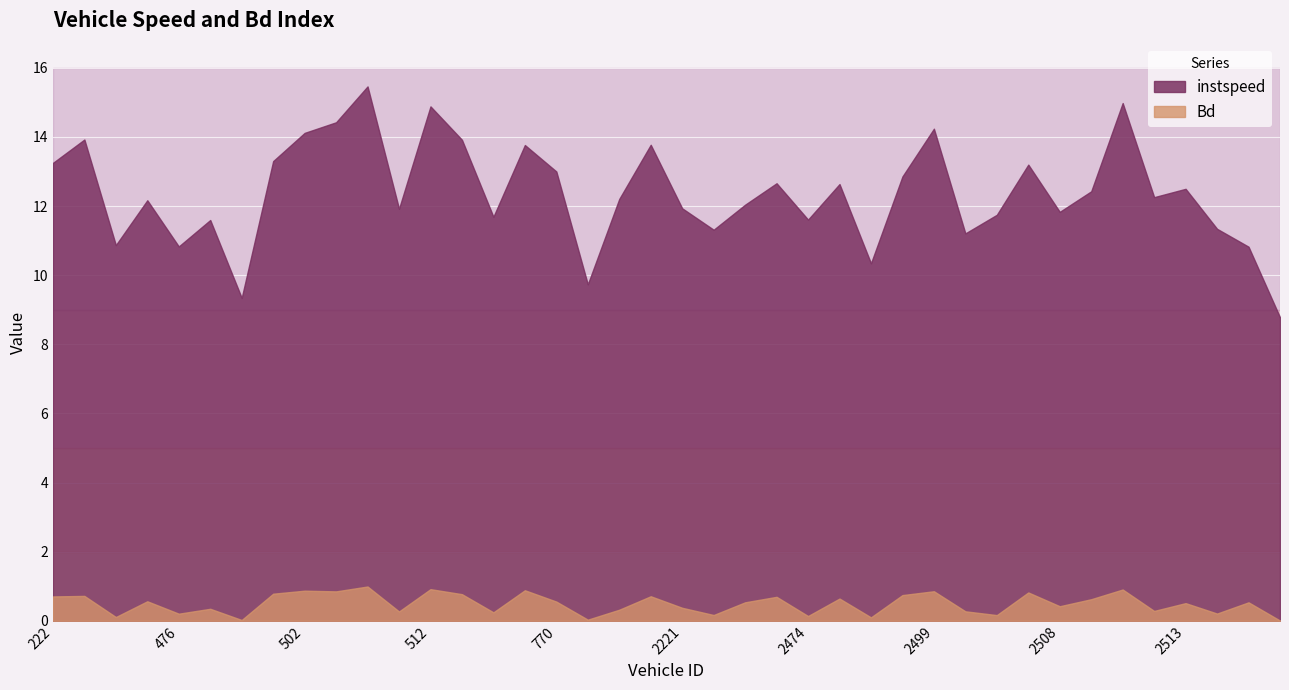

Reading left to right, what are all the values shown in this chart?

instspeed: 13.2	13.9	10.9	12.2	10.8	11.6	9.3	13.3	14.1	14.4	15.5	11.9	14.9	13.9	11.7	13.8	13.0	9.7	12.2	13.8	11.9	11.3	12.0	12.7	11.6	12.6	10.3	12.9	14.2	11.2	11.7	13.2	11.8	12.4	15.0	12.3	12.5	11.3	10.8	8.8
Bd: 0.7	0.7	0.1	0.6	0.2	0.3	0.0	0.8	0.9	0.9	1.0	0.3	0.9	0.8	0.2	0.9	0.6	0.0	0.3	0.7	0.4	0.2	0.5	0.7	0.1	0.6	0.1	0.7	0.9	0.3	0.2	0.8	0.4	0.6	0.9	0.3	0.5	0.2	0.5	0.0